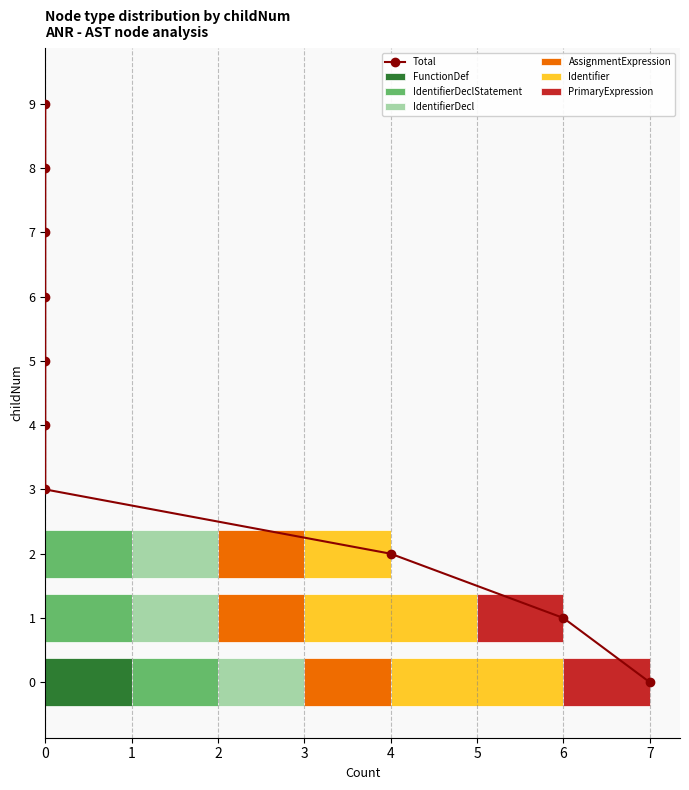

The FunctionDef series shows 1 at 1. True or false?

False